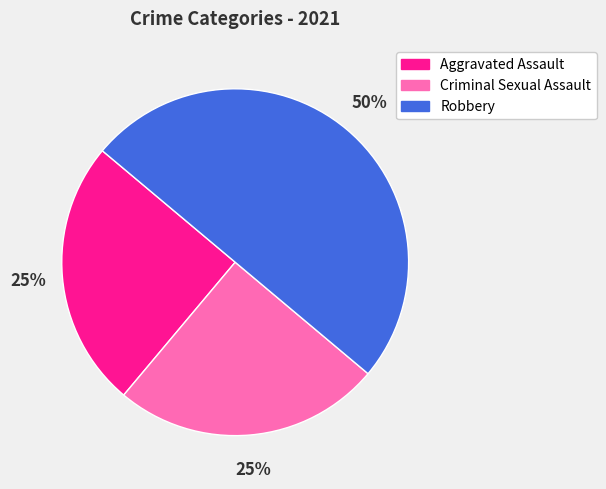

To the nearest percent, what is the average slice percentage?

33%